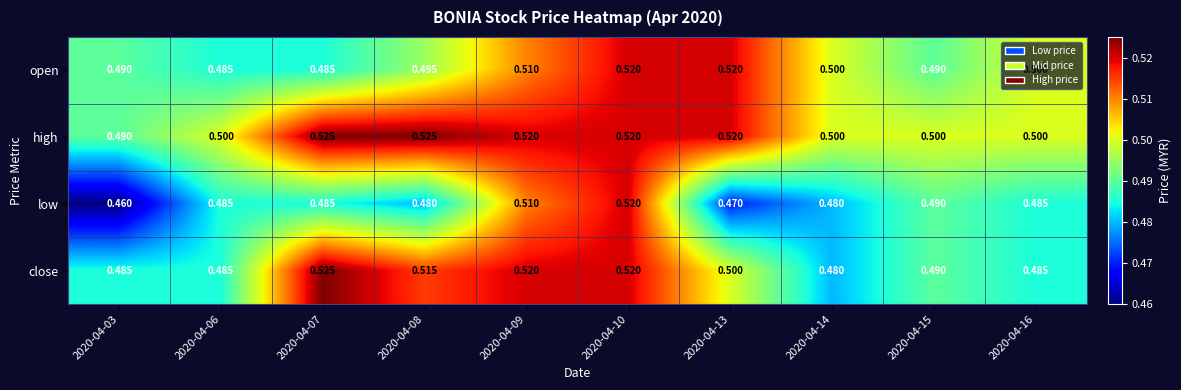

Which series has the largest range (max minus min)?

low